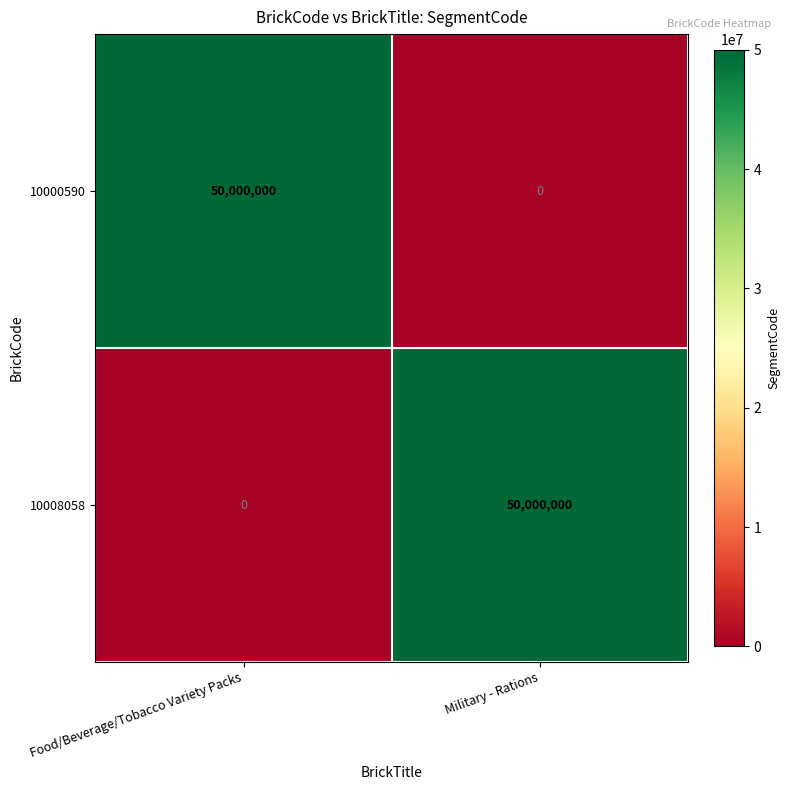

What is the difference between the 10000590 values at Military - Rations and Food/Beverage/Tobacco Variety Packs?

50000000